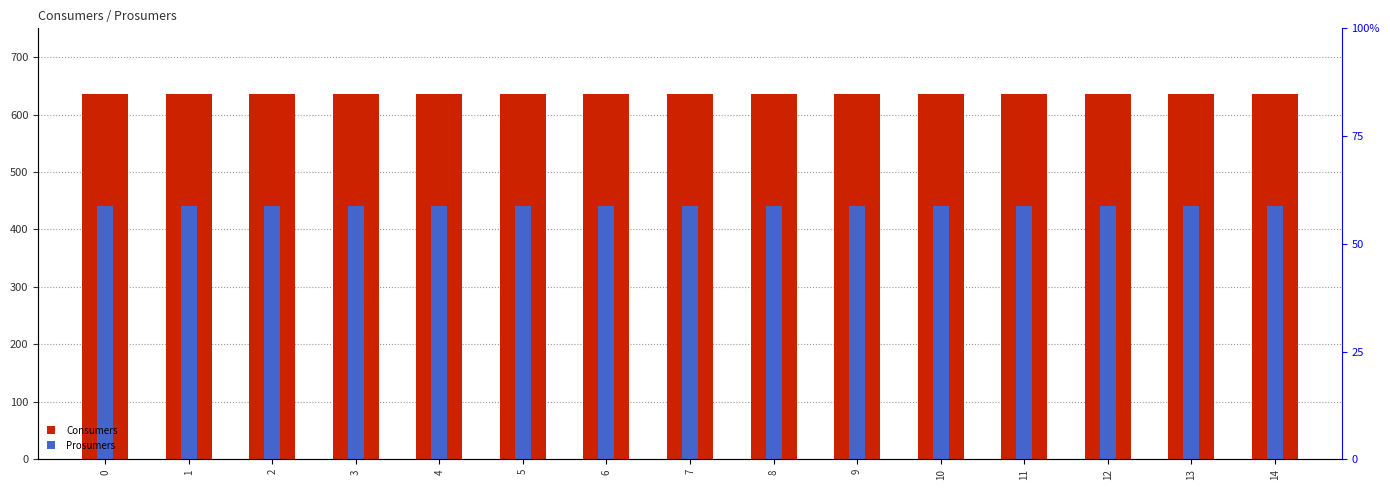

What is the total value across all series at 10?

1075